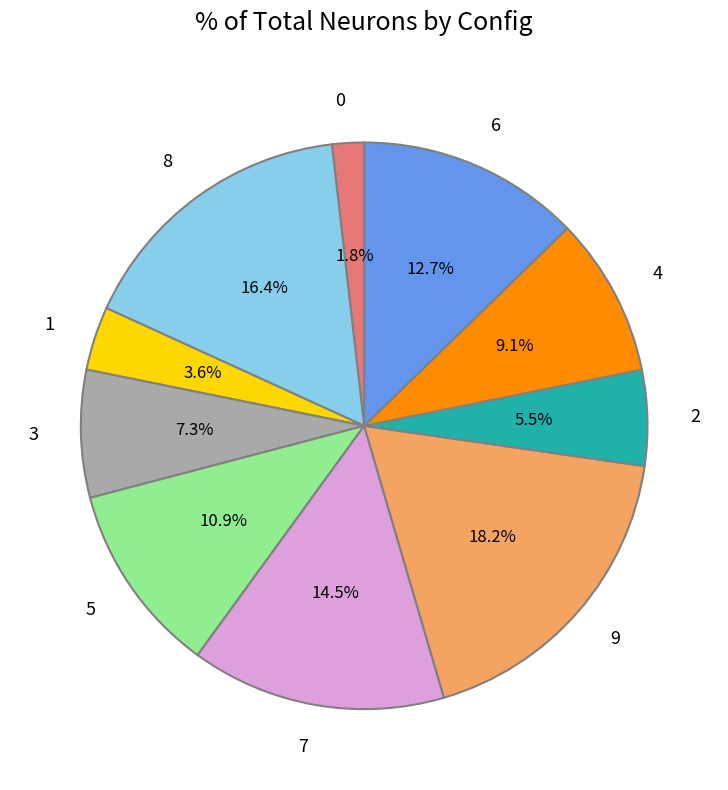

What percentage is the 3 slice, to the nearest percent?

7%